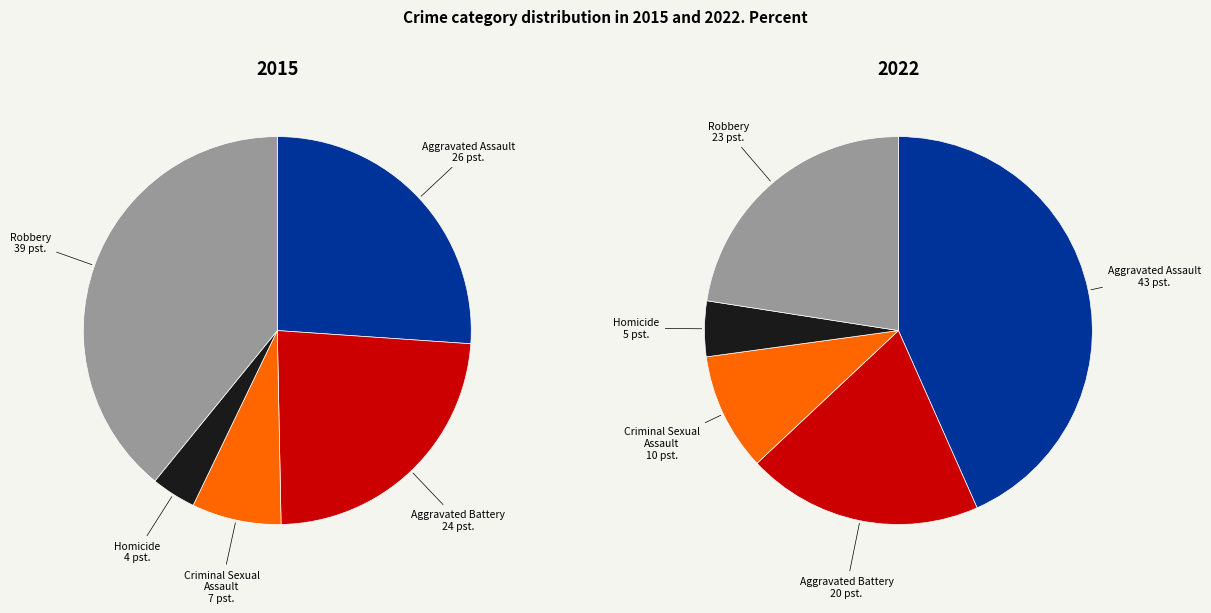

Does any single category account for the majority?

No